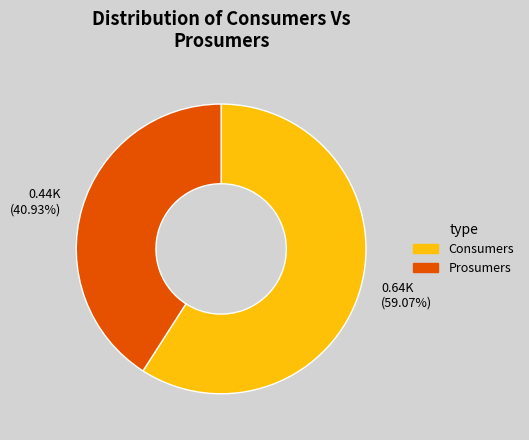

What is the largest slice in the pie chart?

Consumers